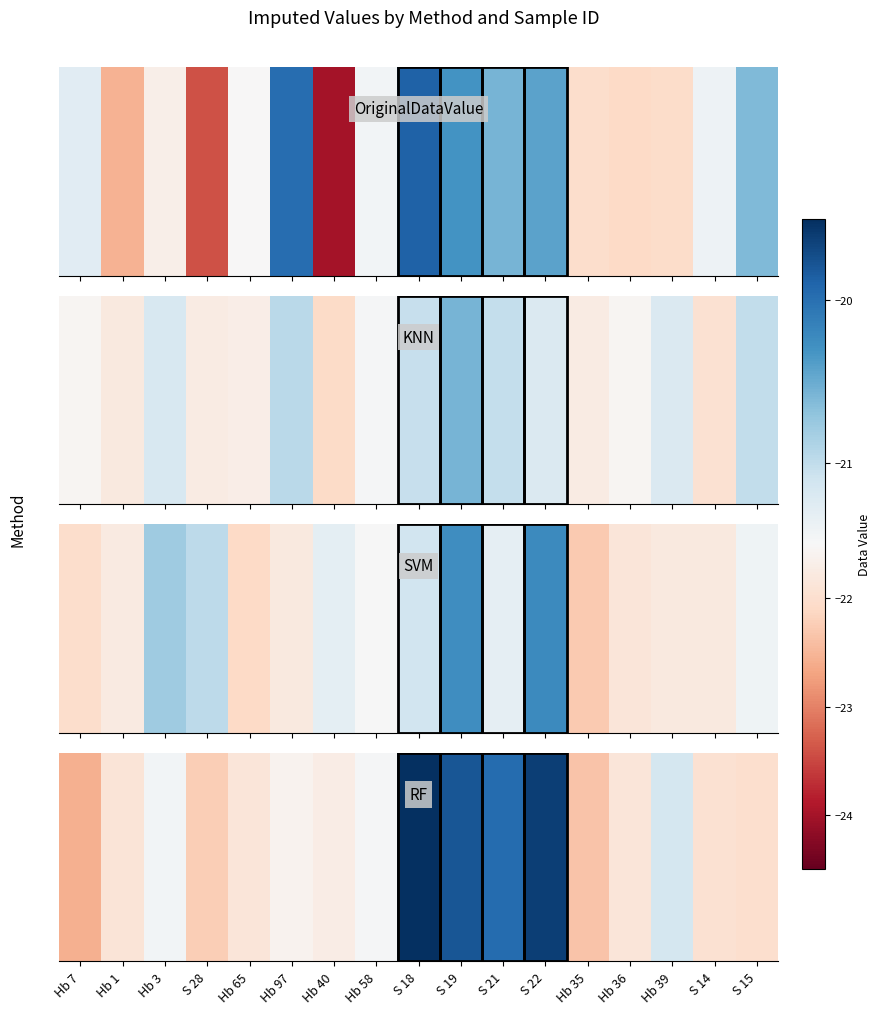

Rank the categories by value from lowest to highest.

Hb 7, Hb 35, S 28, S 15, S 14, Hb 1, Hb 36, Hb 65, Hb 40, Hb 97, Hb 58, Hb 3, Hb 39, S 21, S 19, S 22, S 18